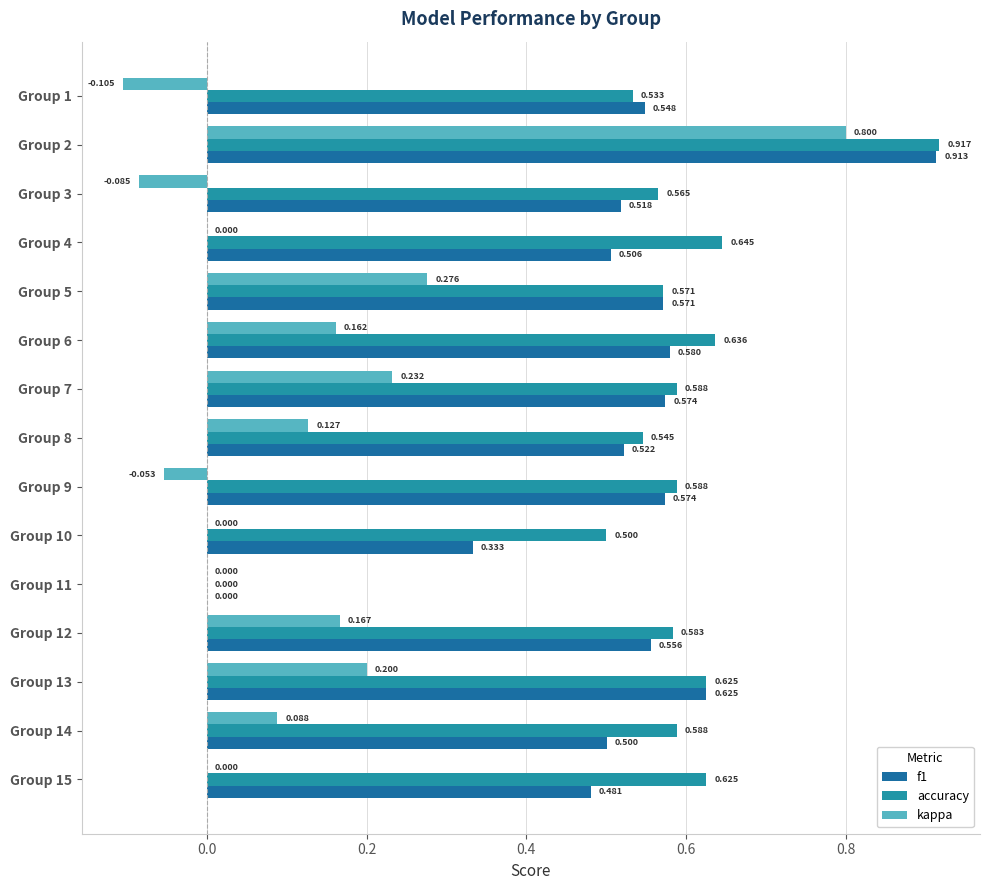

Count the number of categories in the chart.

15